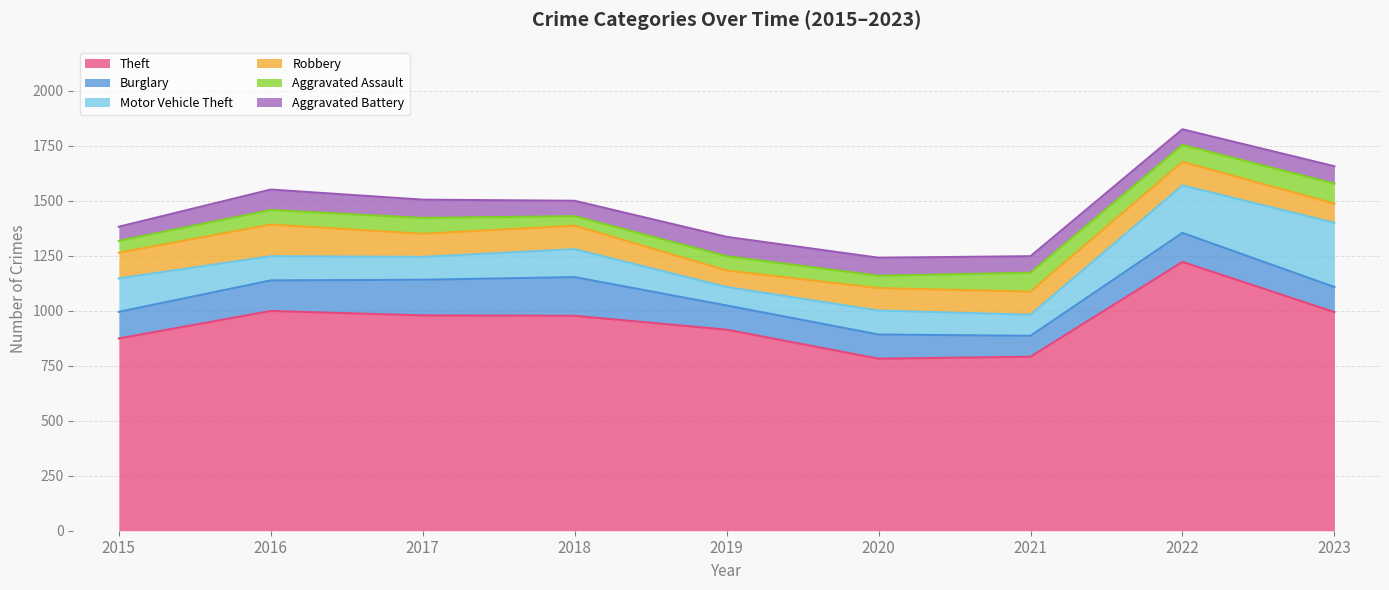

At how many categories does at least one series exceed 439?

9